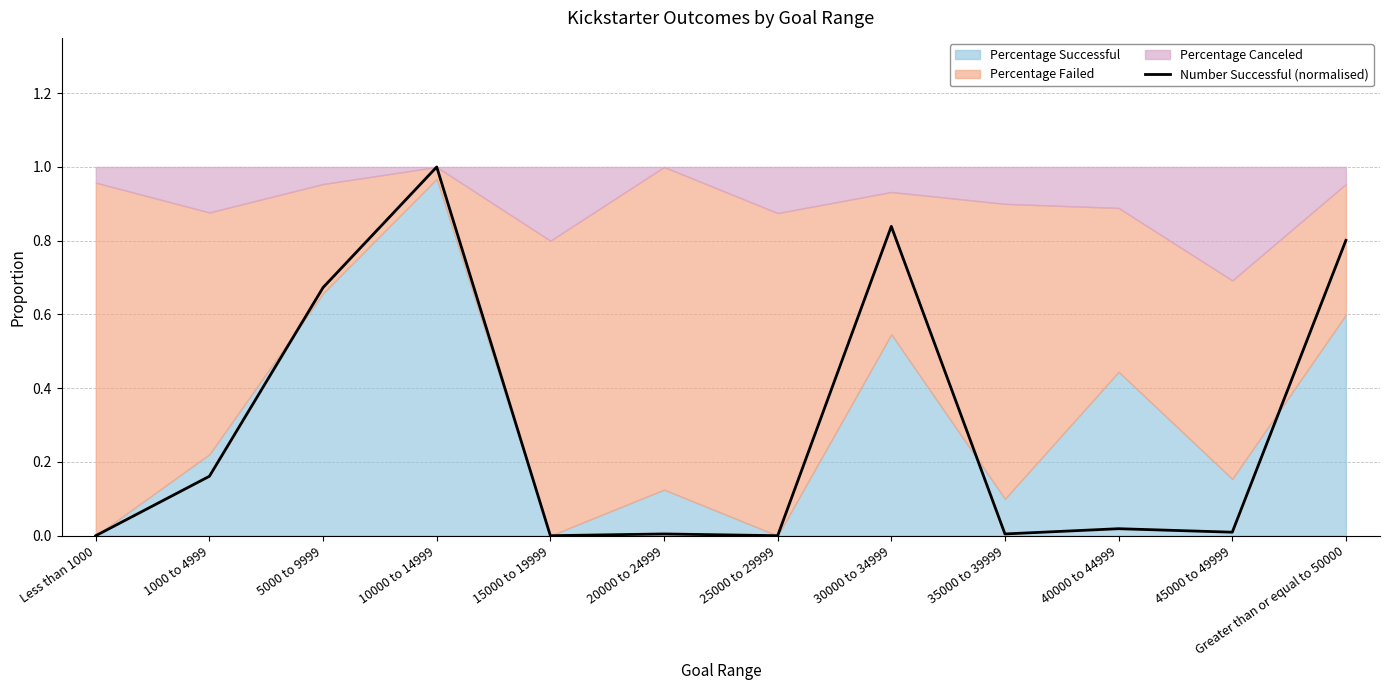

What position from the right is Less than 1000?

12